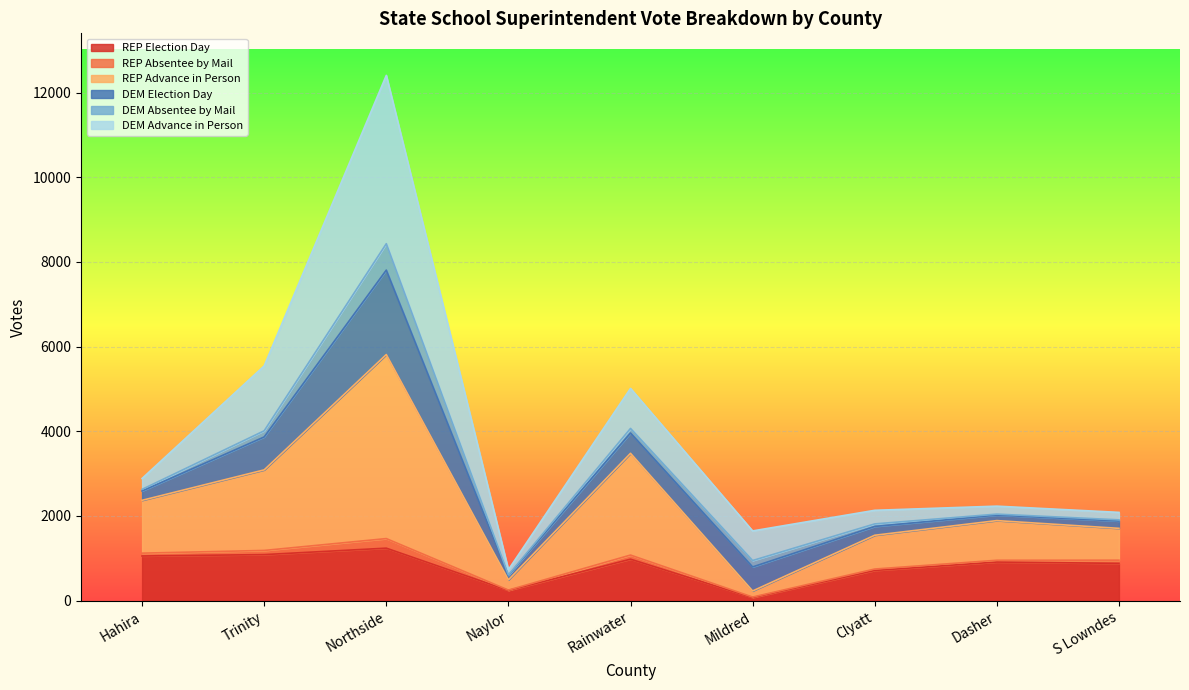

Is the value of REP Advance in Person at Rainwater greater than the value of REP Election Day at Trinity?

Yes